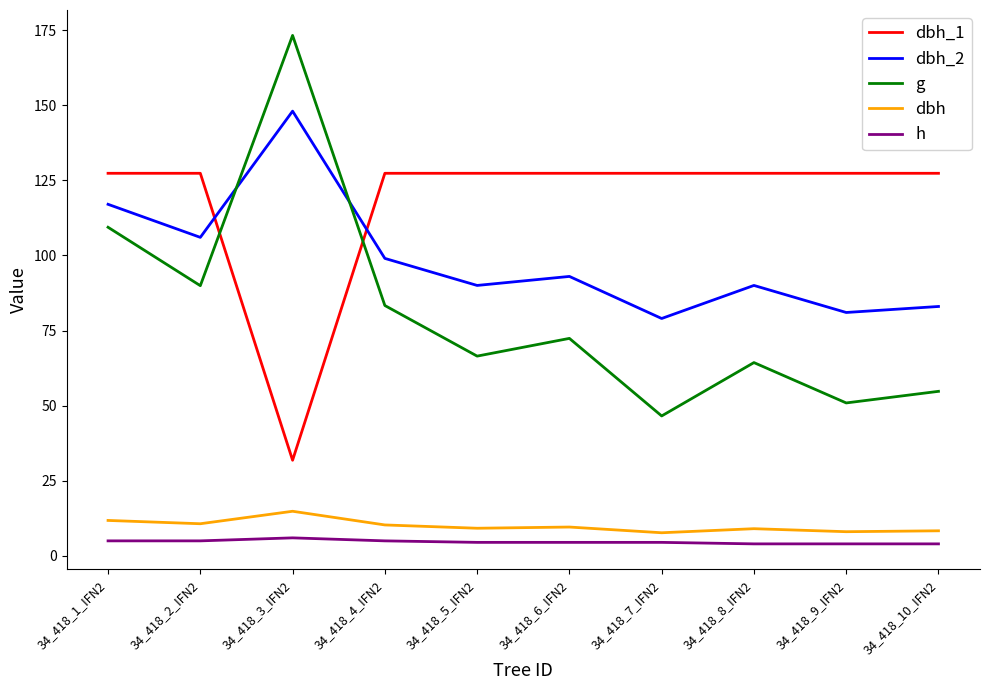

What is the difference between the g values at 34_418_3_IFN2 and 34_418_10_IFN2?

118.4